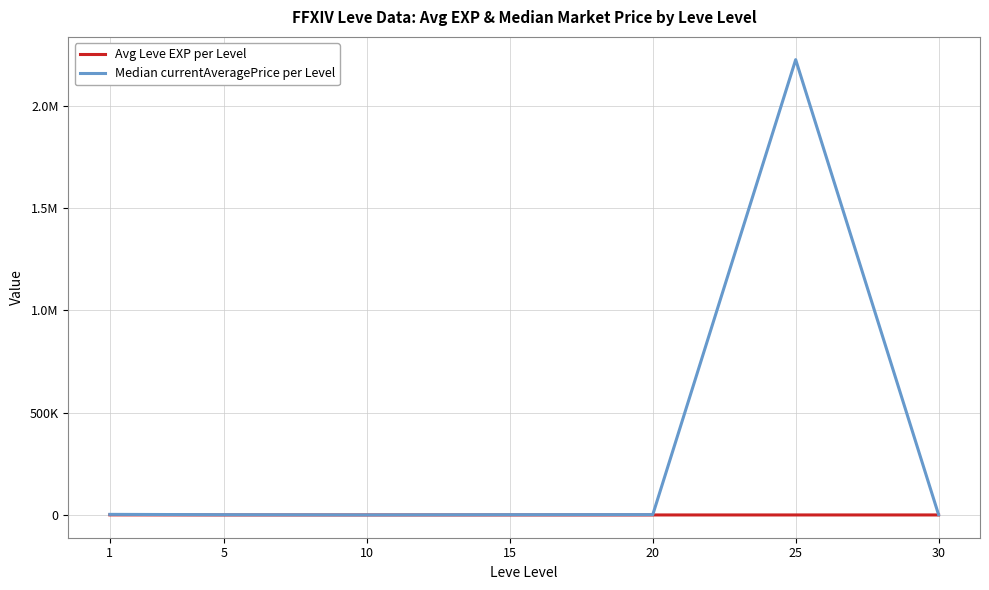

What are all the series names shown in the legend?

Avg Leve EXP per Level, Median currentAveragePrice per Level